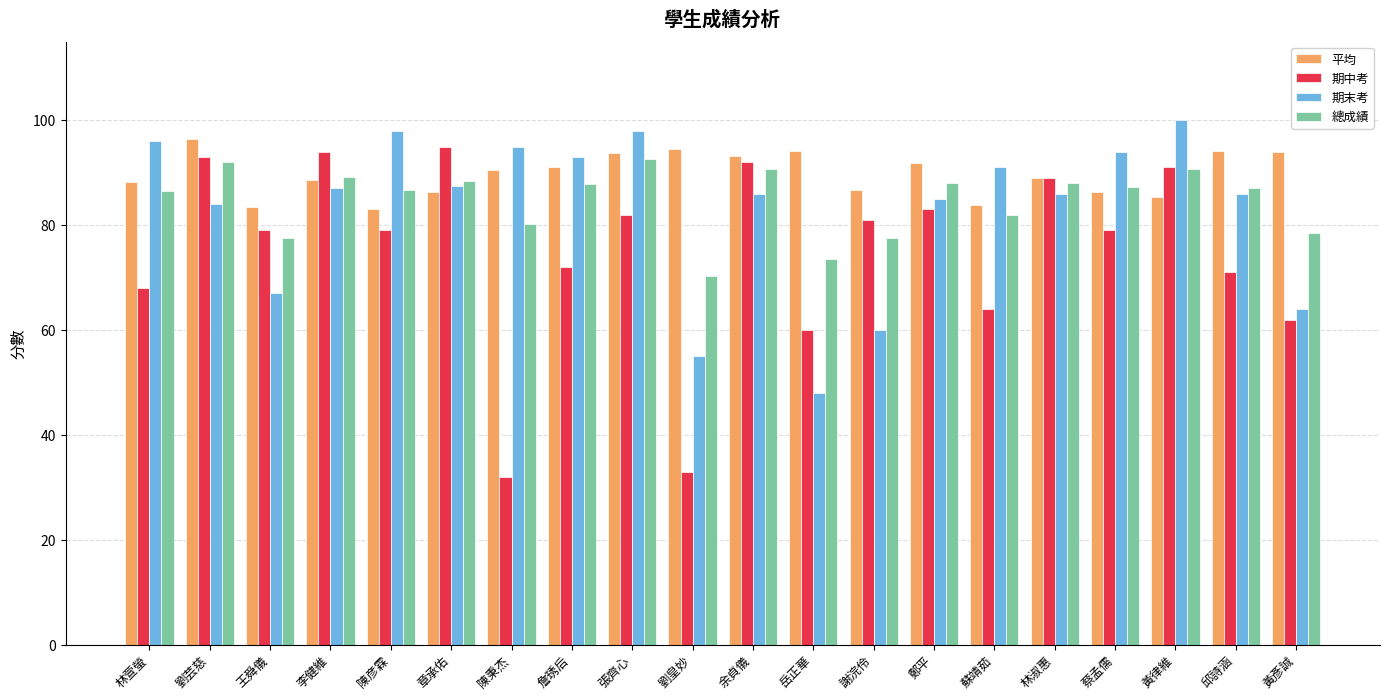

Count the number of categories in the chart.

20